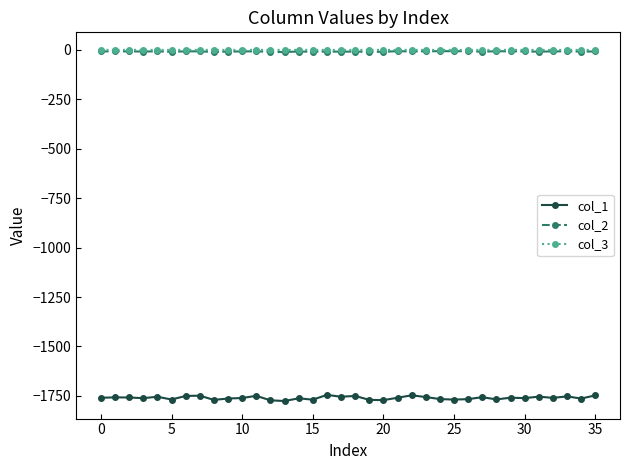

True or false: col_1 and col_2 cross at least once.

False